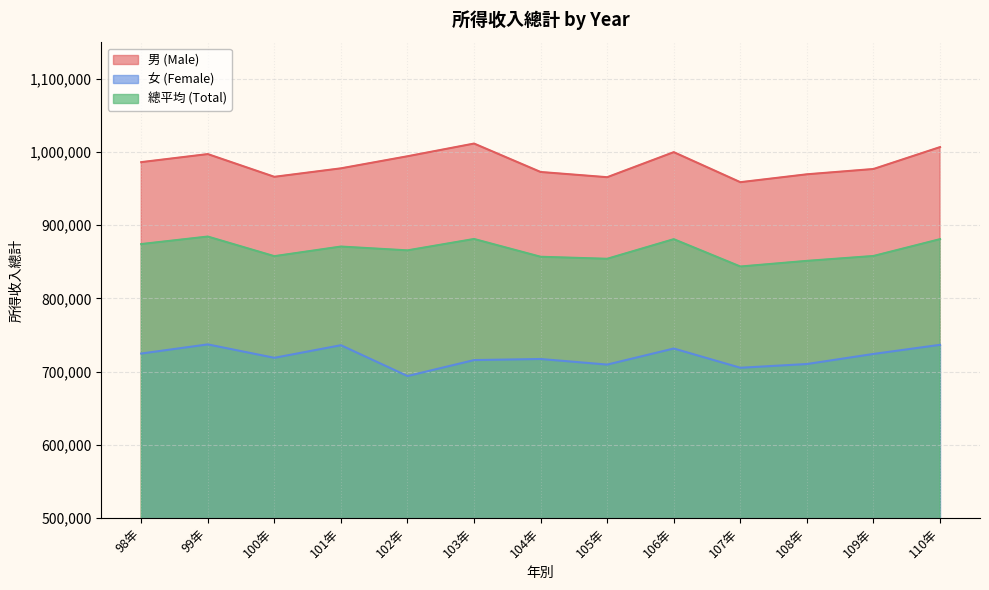

True or false: 女 (Female) and 總平均 (Total) intersect in this chart.

False